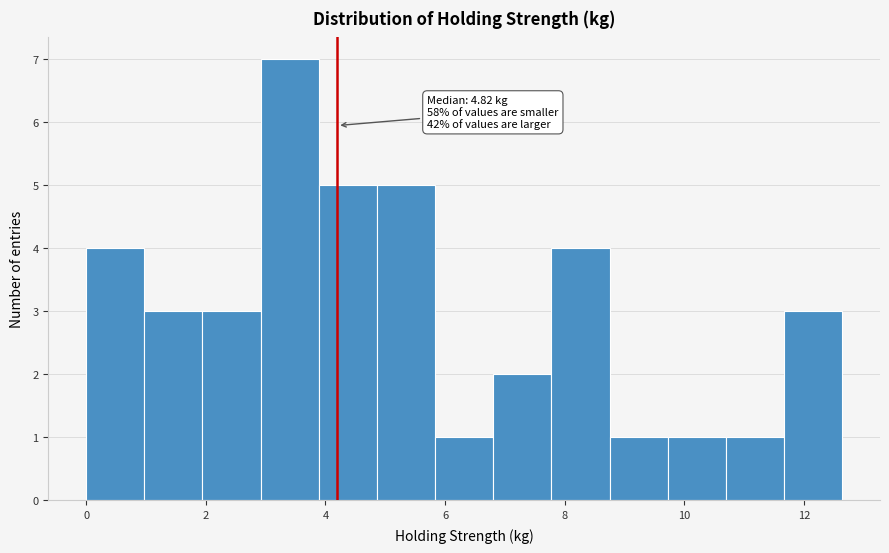

Over which range of the x-axis is the bar tallest?

3.0 to 3.8